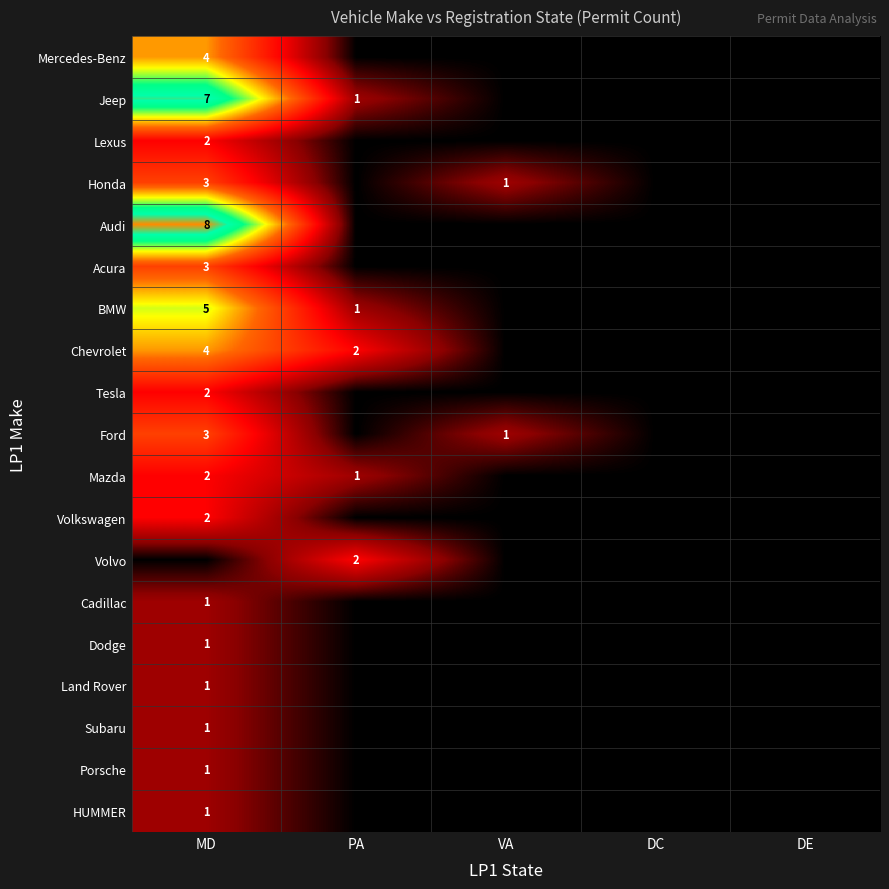

The Chevrolet series shows 2 at PA. True or false?

True